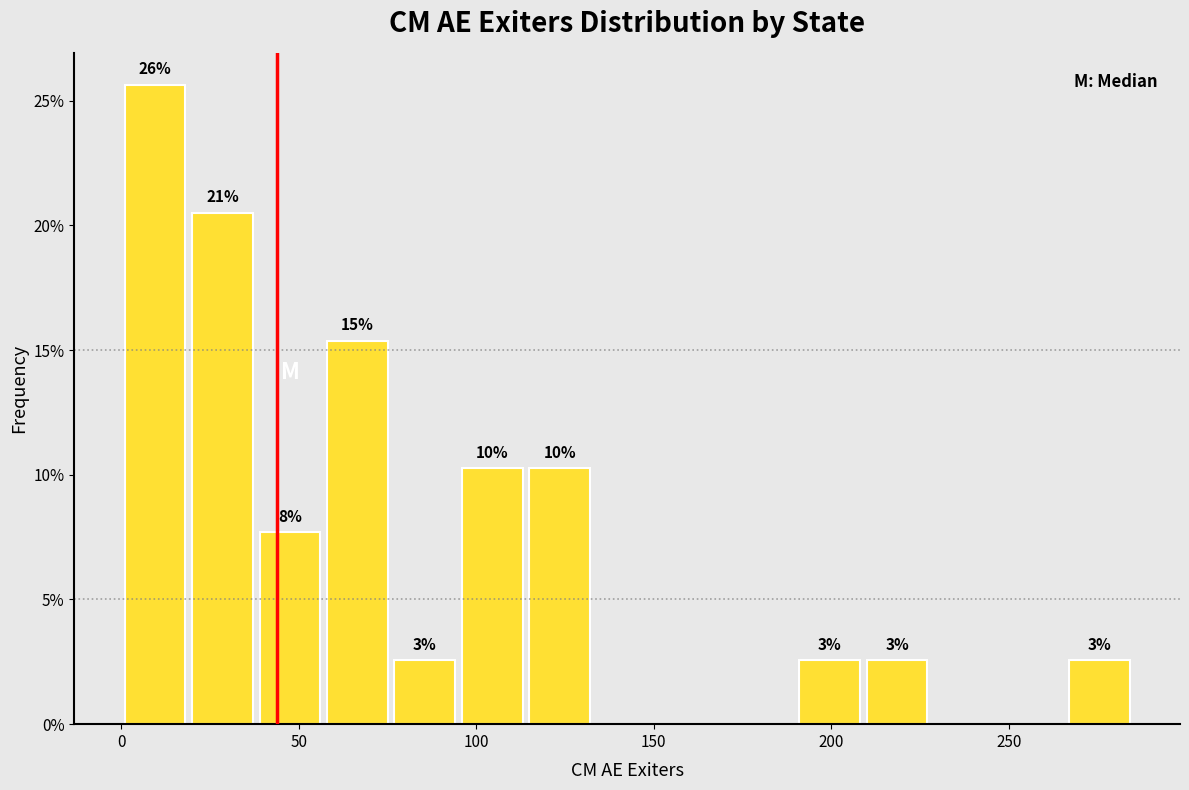

Read against the x-axis, roughly where is the centre of the tallest bar?

10